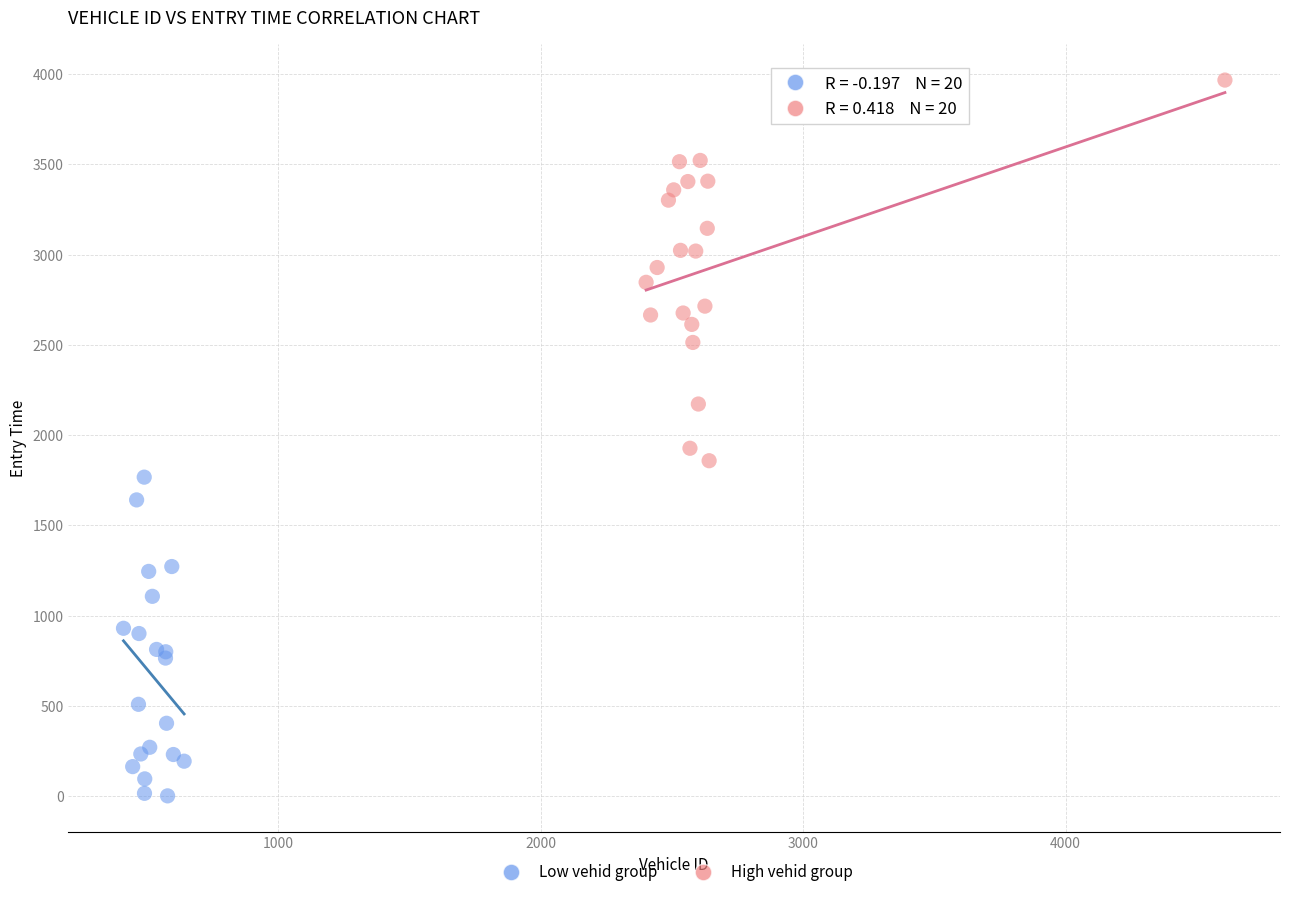

What are all the series names shown in the legend?

Low vehid group, High vehid group